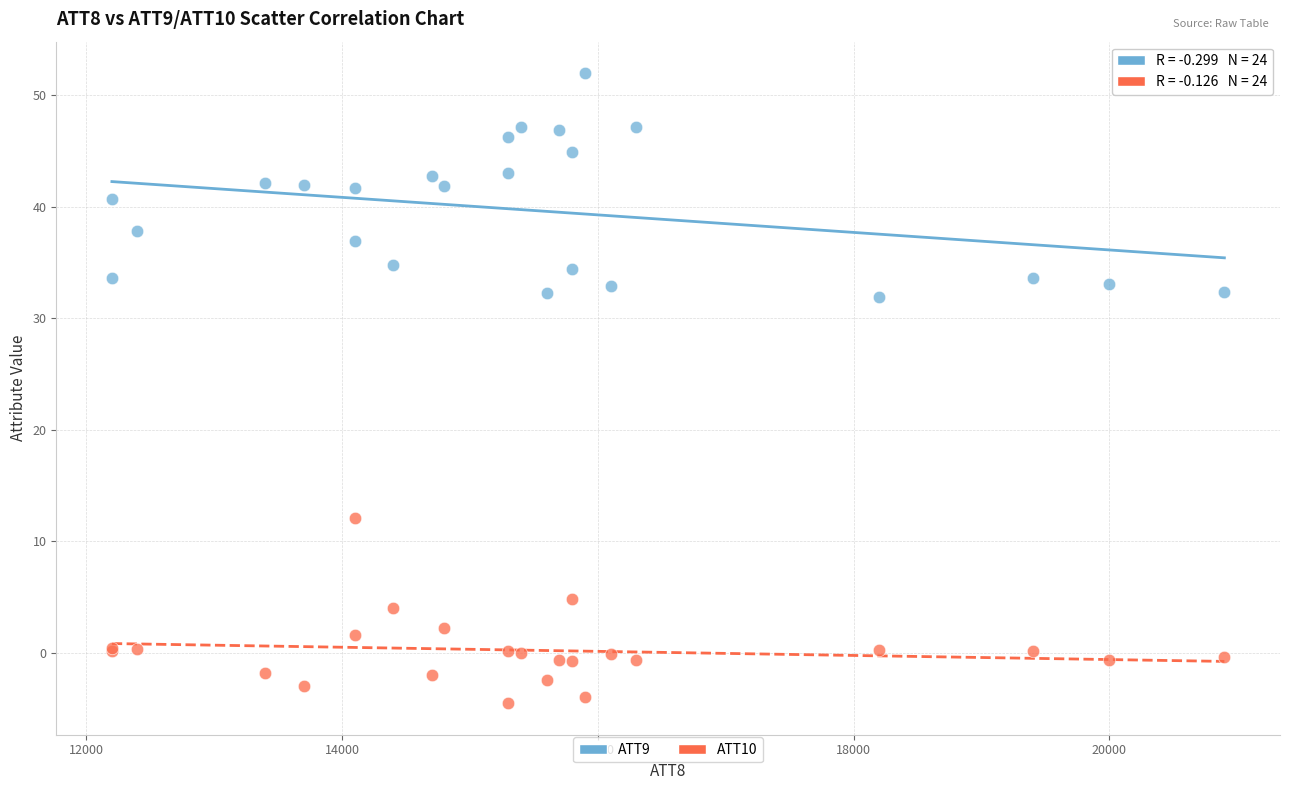

What is the X range (max minus min) for the scatter plot?

8700.0